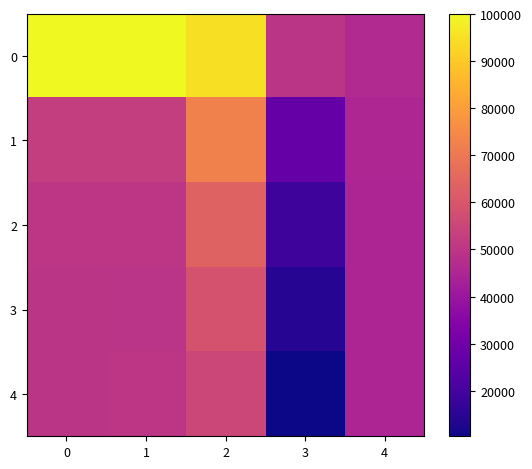

Reading right to left, extract all data points from this chart.

0: 4=46317	3=49691	2=94949	1=100064	0=99889
1: 4=45348	3=27383	2=72542	1=52612	0=52600
2: 4=45010	3=18475	2=63764	1=50041	0=50090
3: 4=45000	3=13856	2=58905	1=49574	0=49668
4: 4=45000	3=10333	2=55261	1=49969	0=49847